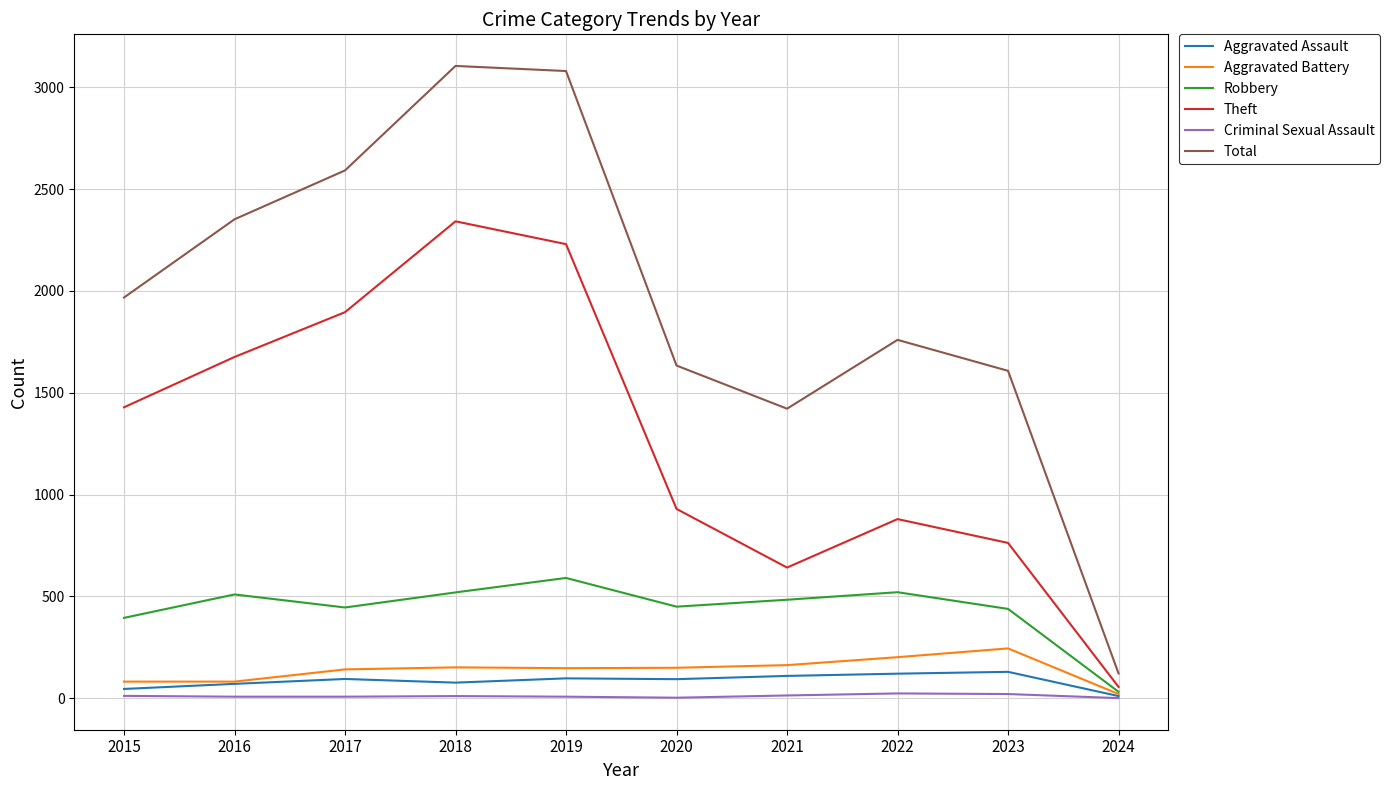

True or false: Aggravated Assault and Total cross at least once.

False